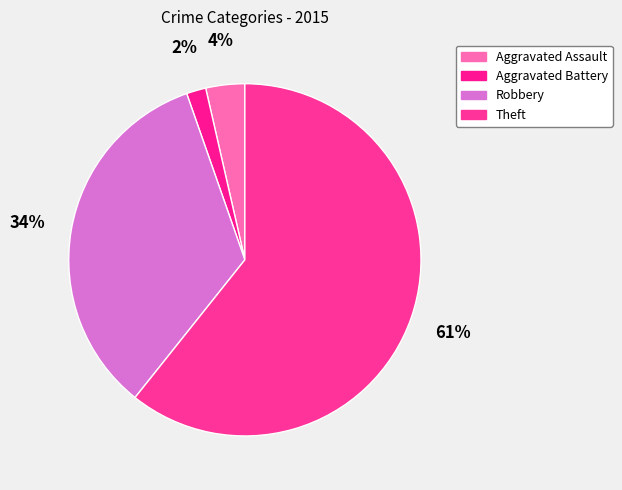

Does Robbery represent more than half of the total?

No